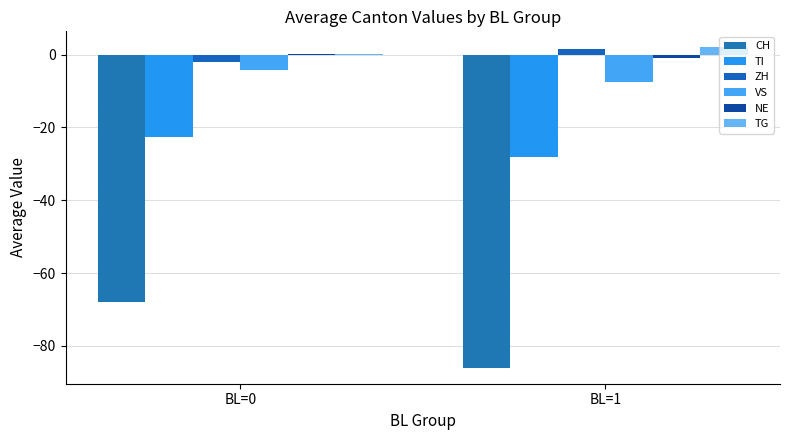

What is the difference between the highest and lowest values at BL=0?

68.1